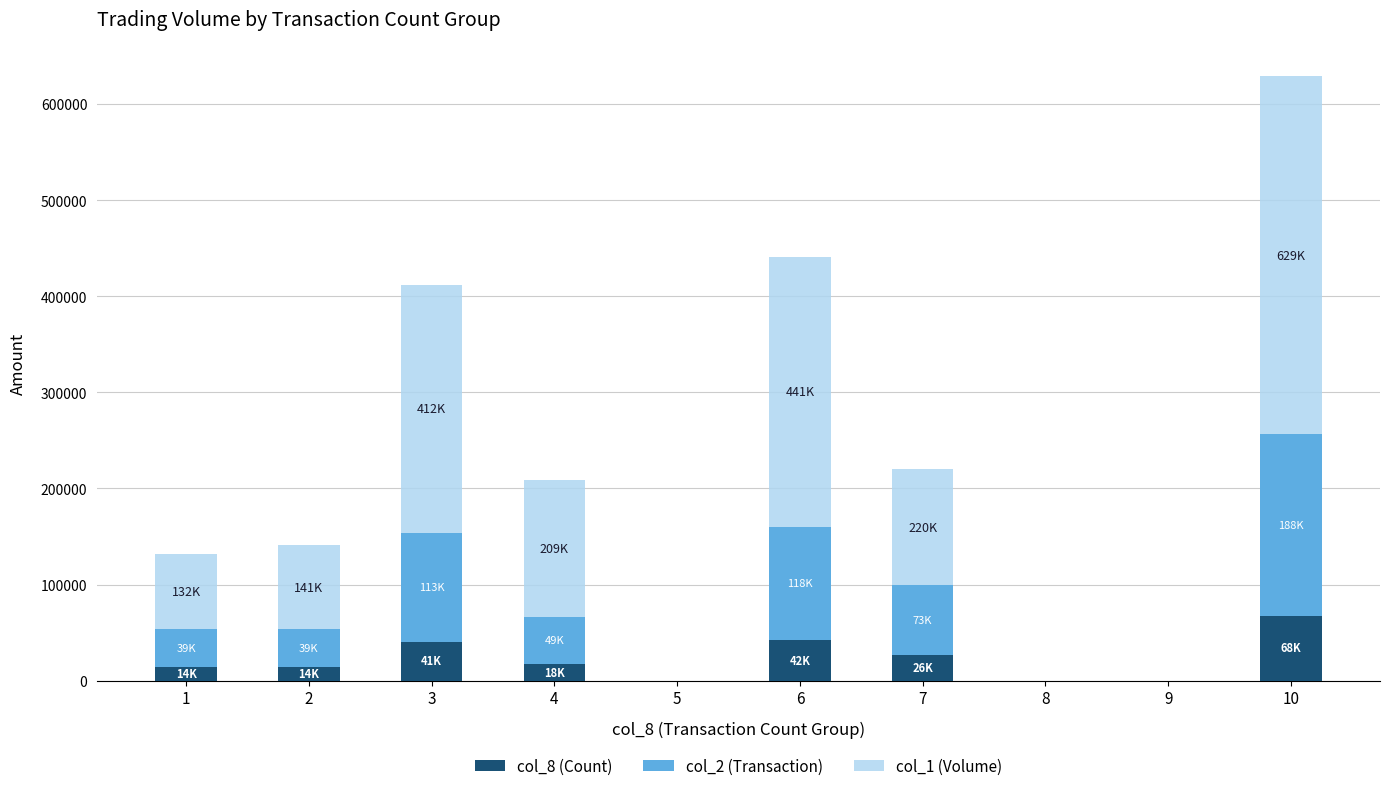

What is the total value across all series at 4?

209000.0